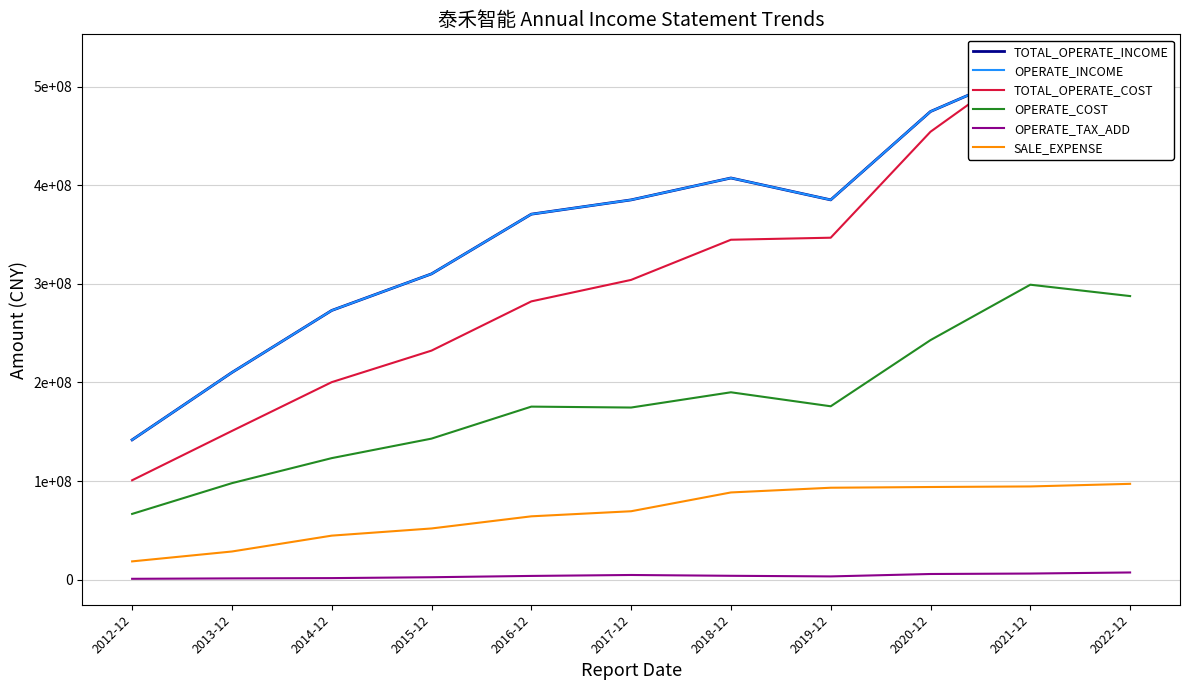

What is the difference between the maximum and minimum values in the SALE_EXPENSE series?

78627616.6